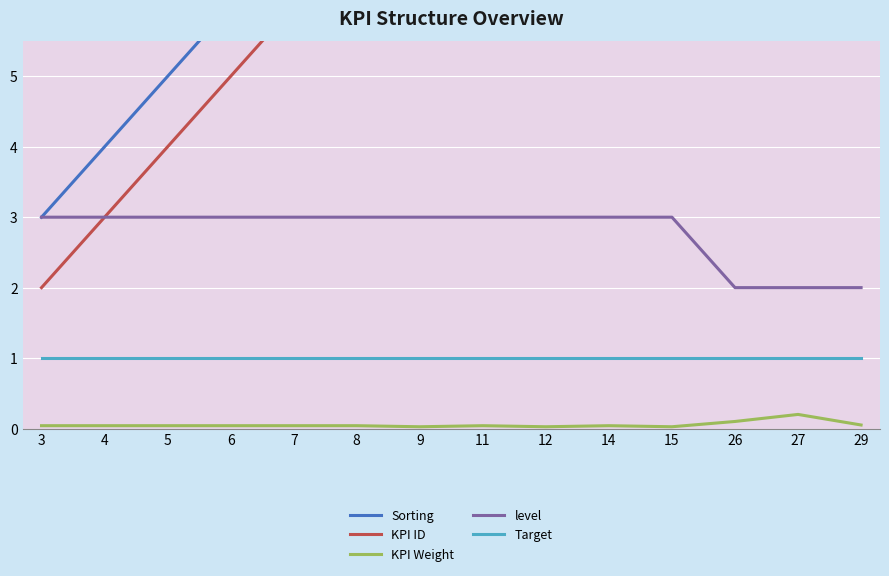

True or false: KPI Weight and level cross at least once.

False